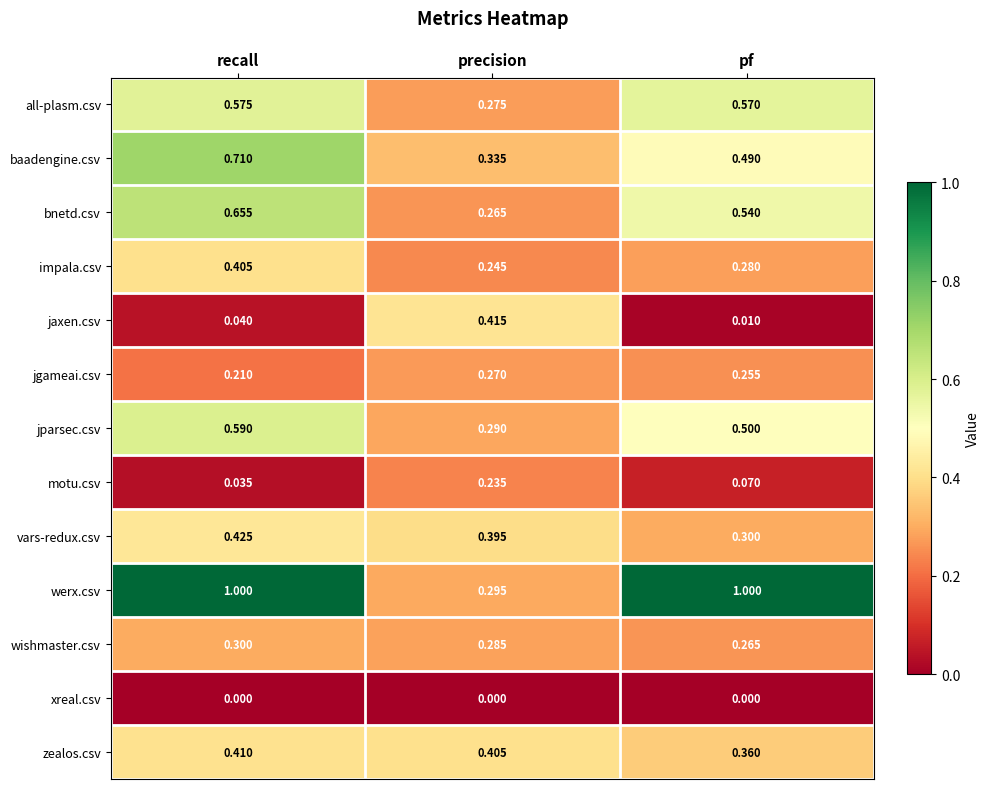

Which series changed the most between recall and pf?

baadengine.csv